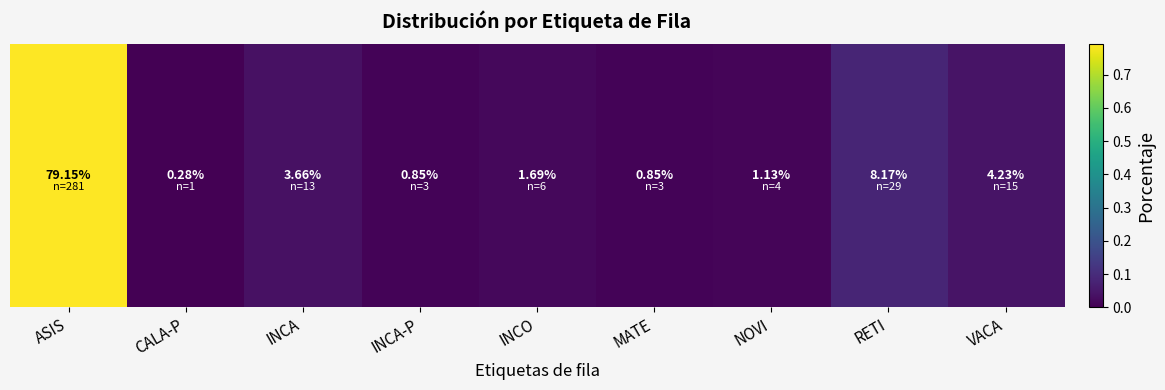

True or false: the data shows 1.2 at ASIS.

False